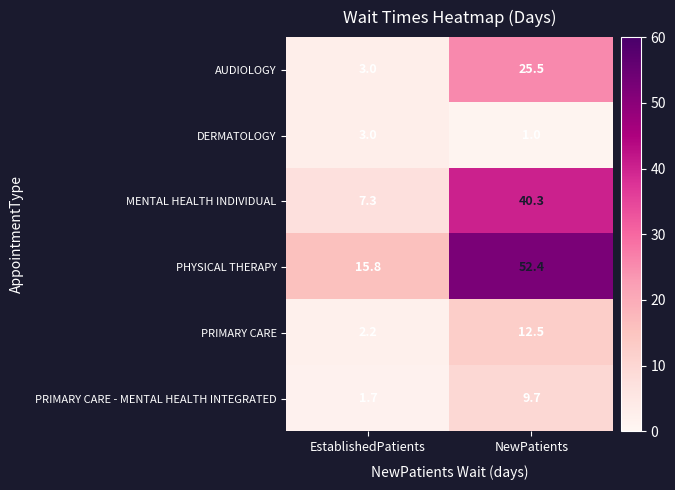

At NewPatients, list the series in order from largest to smallest.

PHYSICAL THERAPY, MENTAL HEALTH INDIVIDUAL, AUDIOLOGY, PRIMARY CARE, PRIMARY CARE - MENTAL HEALTH INTEGRATED, DERMATOLOGY